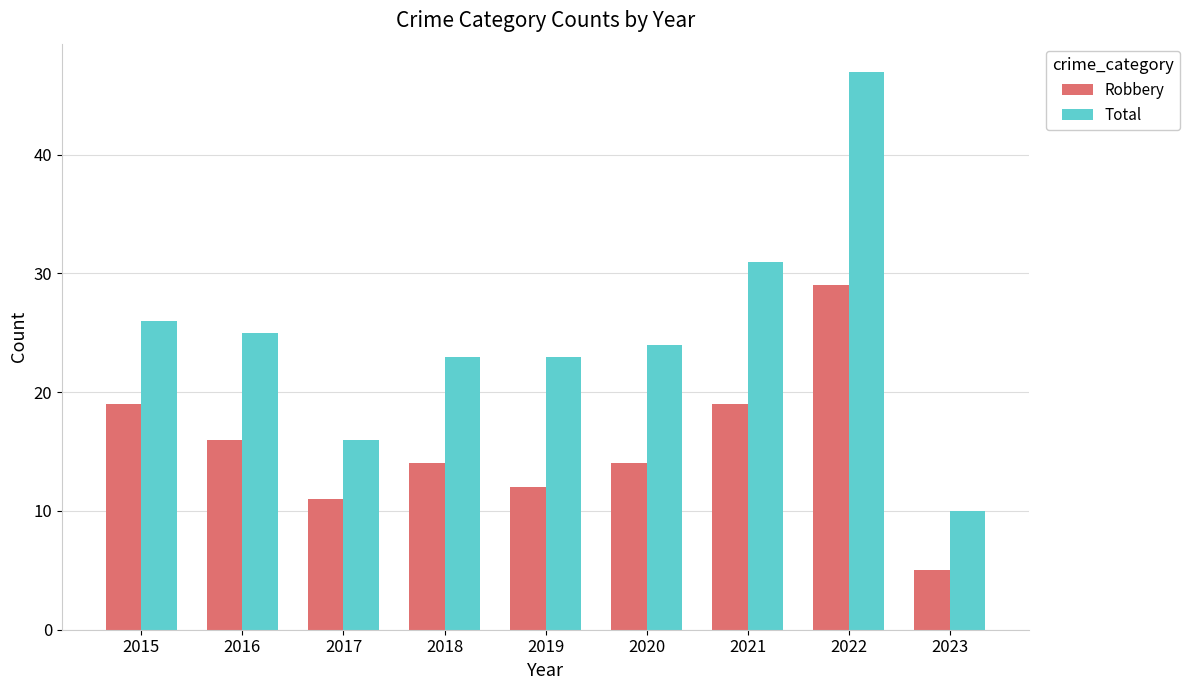

How many data points does each series have?

9